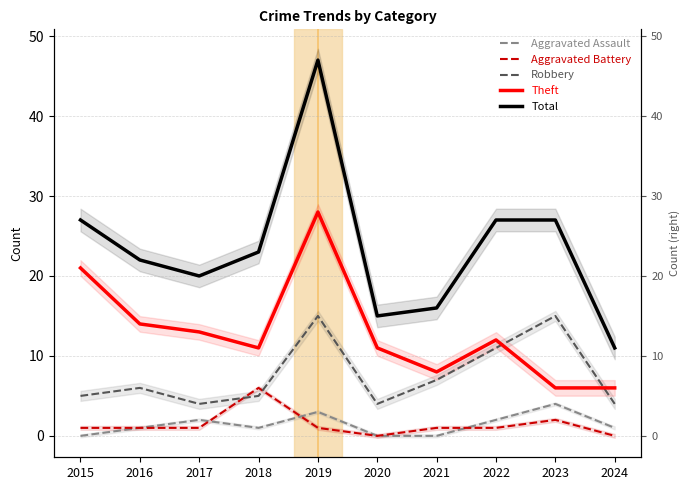

Which label corresponds to the smallest value in the chart?

2015